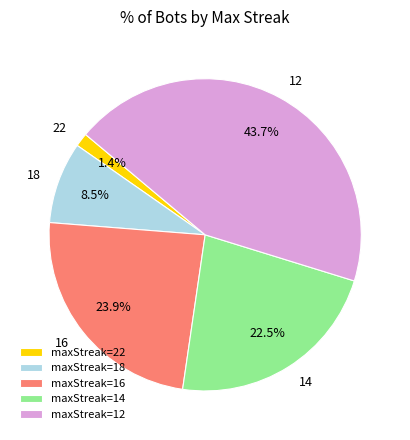

How many segments does this pie chart have?

5